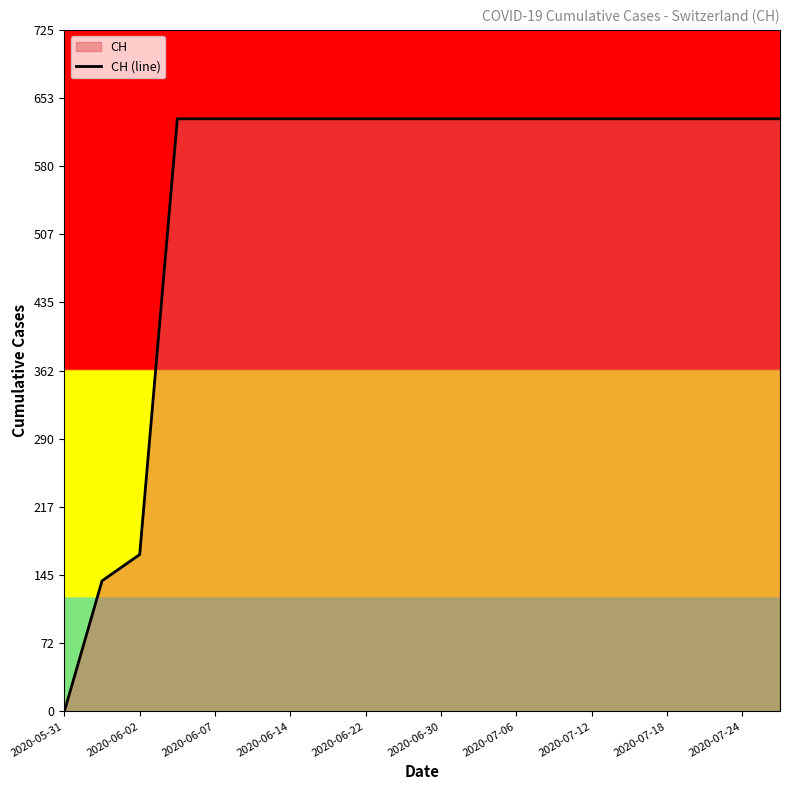

What is the ratio of the value at 2020-07-24 to the value at 2020-07-06?

1.0